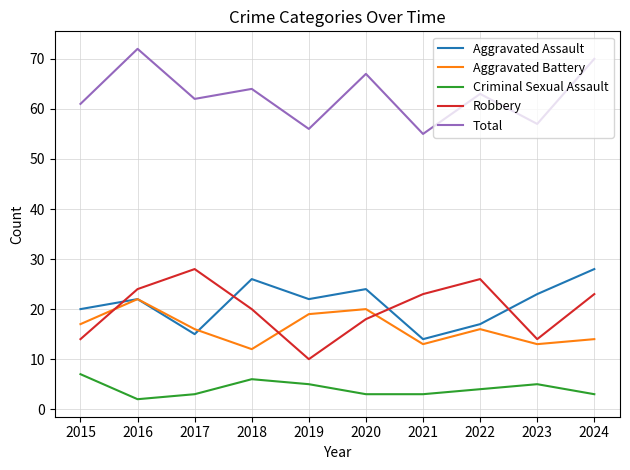

At which label does Aggravated Battery reach its peak?

2016